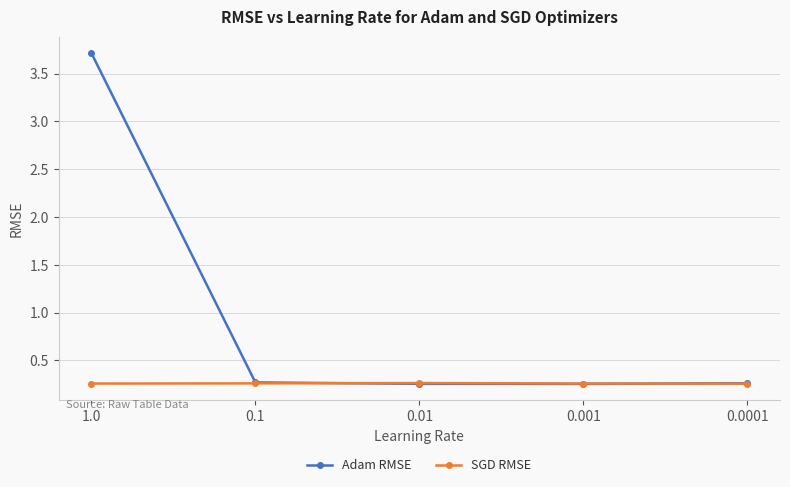

What is the label of the 5th point from the left?

0.0001